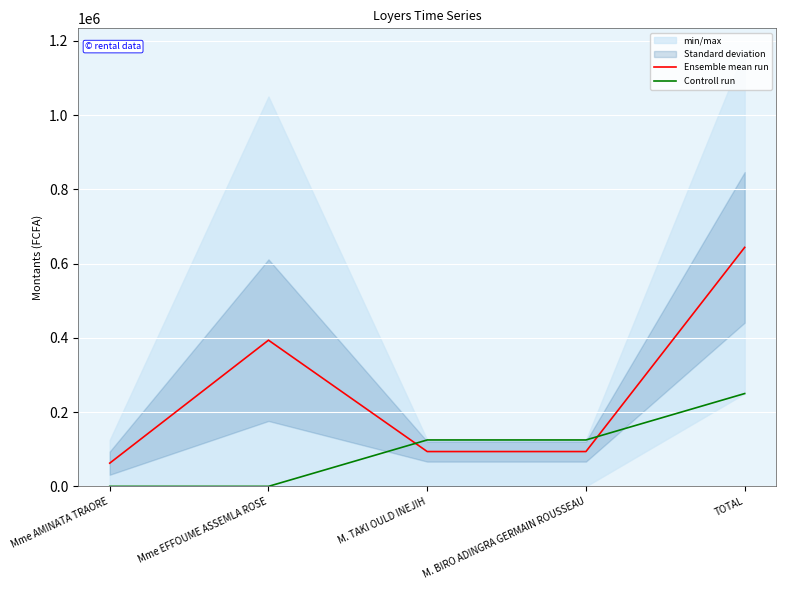

Reading left to right, list all the values displayed in this chart.

Ensemble mean run: 62500	393750	93750	93750	643750
Controll run: 0	0	125000	125000	250000